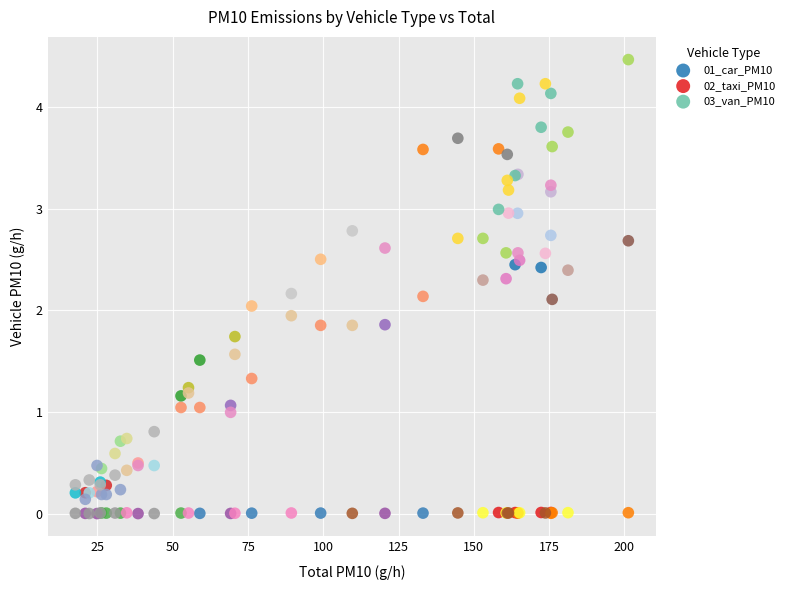

Which series has the largest Y range (max minus min)?

03_van_PM10